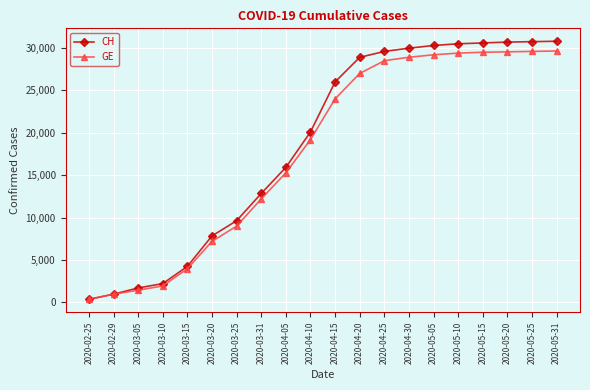

Count the number of data series in this chart.

2